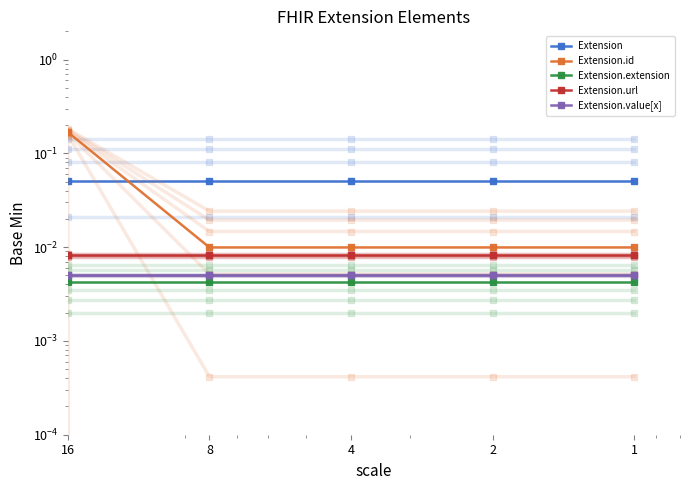

At how many categories does at least one series exceed 0?

5